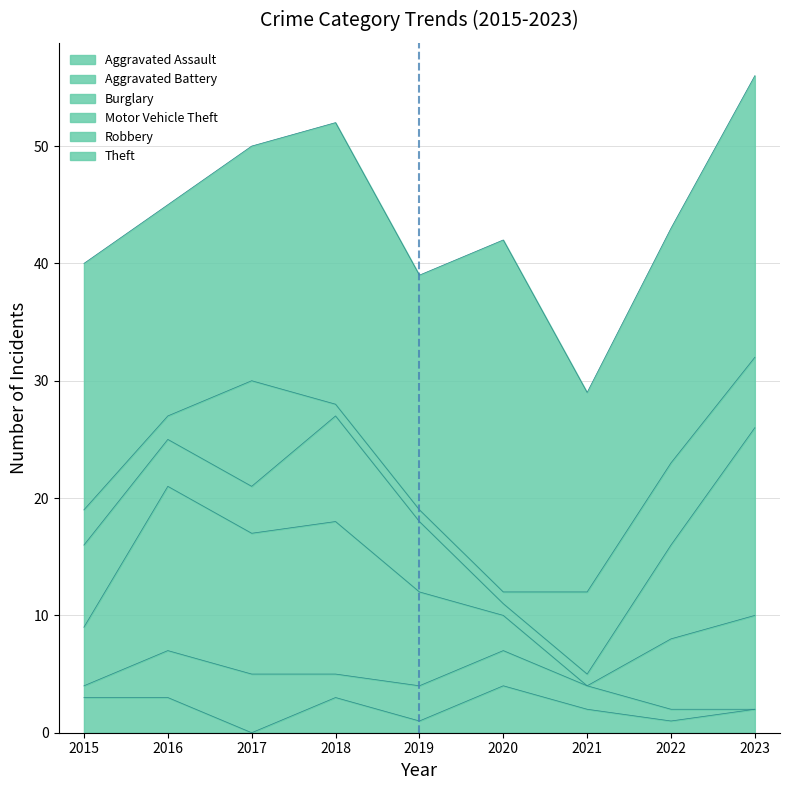

What is the sum of all Burglary values?

69